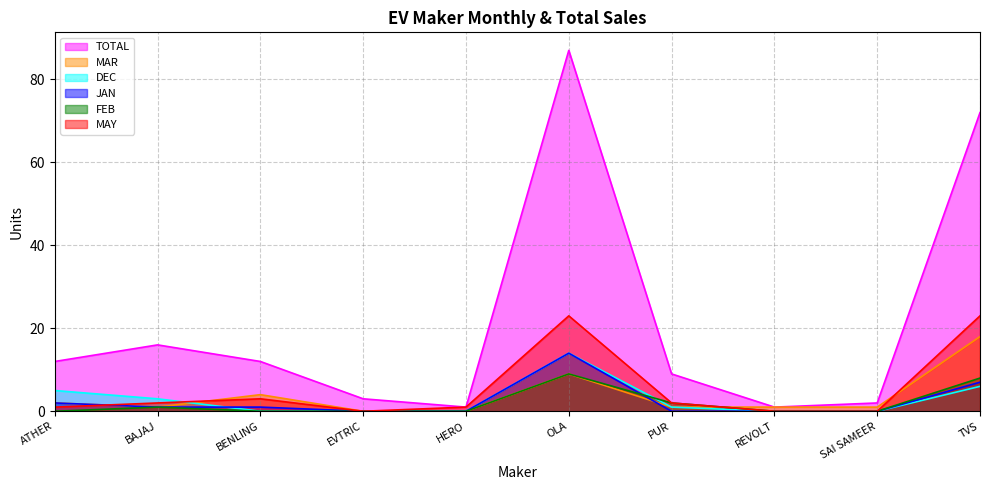

Reading left to right, extract all data points from this chart.

TOTAL: 12	16	12	3	1	87	9	1	2	72
MAR: 2	1	4	0	0	9	1	1	1	18
DEC: 5	3	0	0	0	14	1	0	0	6
JAN: 2	1	1	0	0	14	0	0	0	7
FEB: 0	1	0	0	0	9	2	0	0	8
MAY: 1	2	3	0	1	23	2	0	0	23